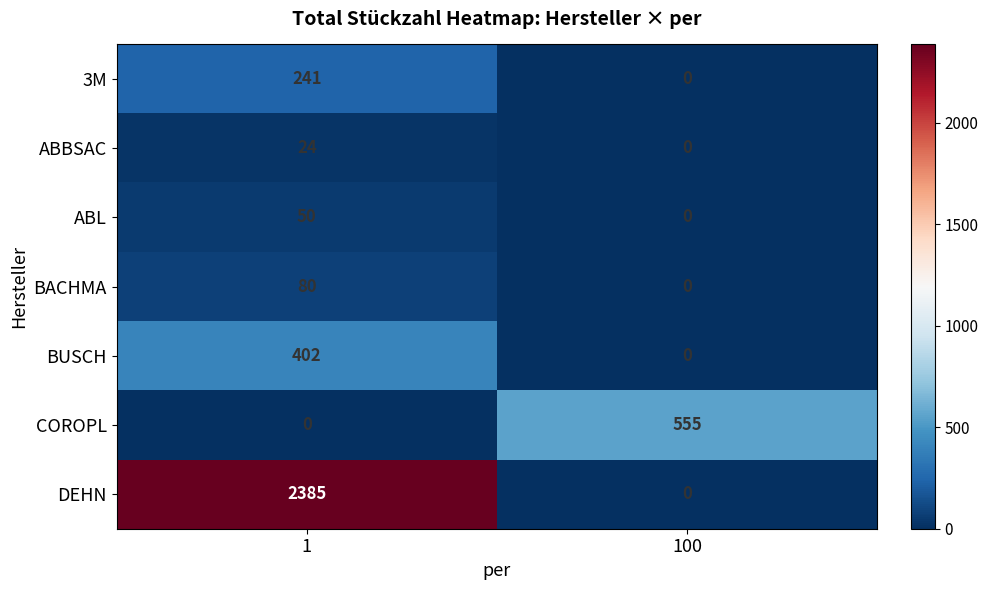

Rank the series by their maximum value, from highest to lowest.

DEHN, COROPL, BUSCH, 3M, BACHMA, ABL, ABBSAC